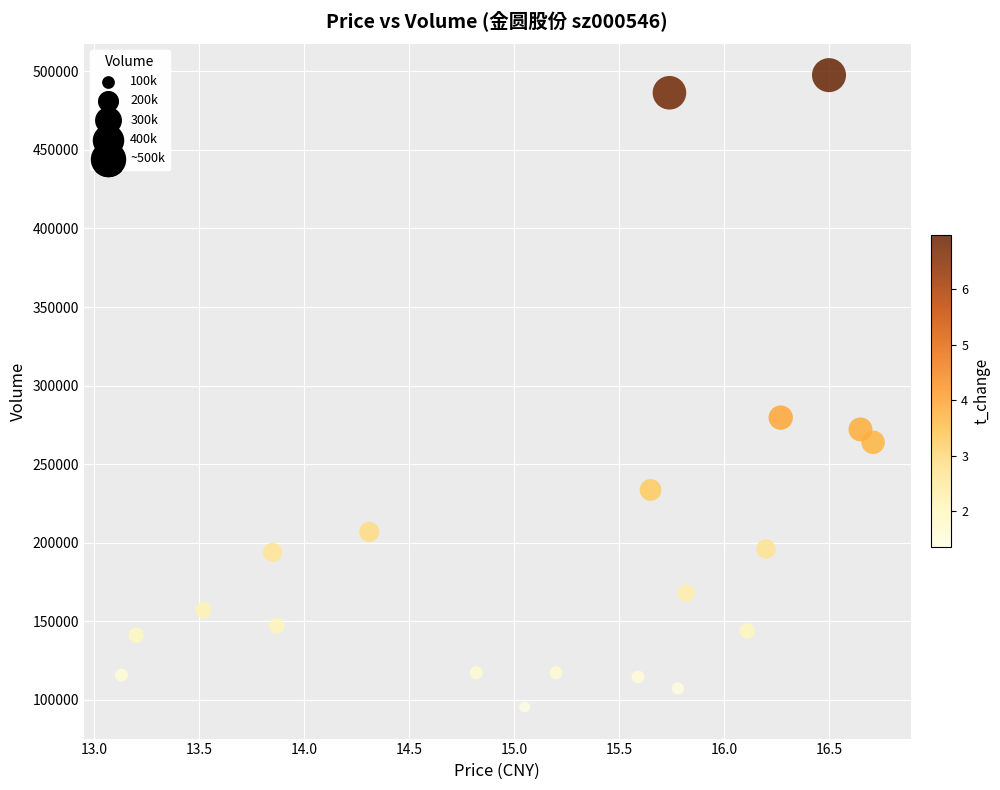

What is the range of Y values (max minus min)?

402322